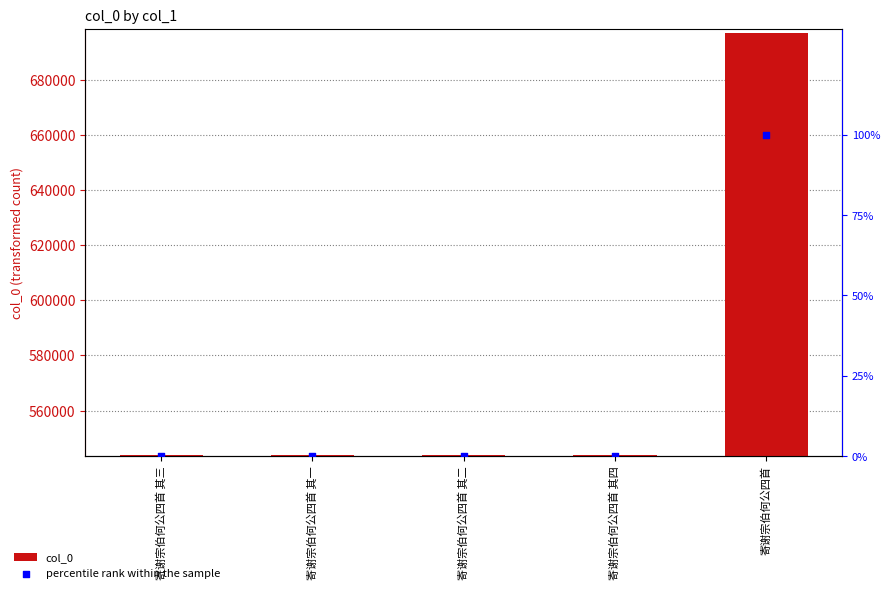

Which series contains the highest Y value?

col_0